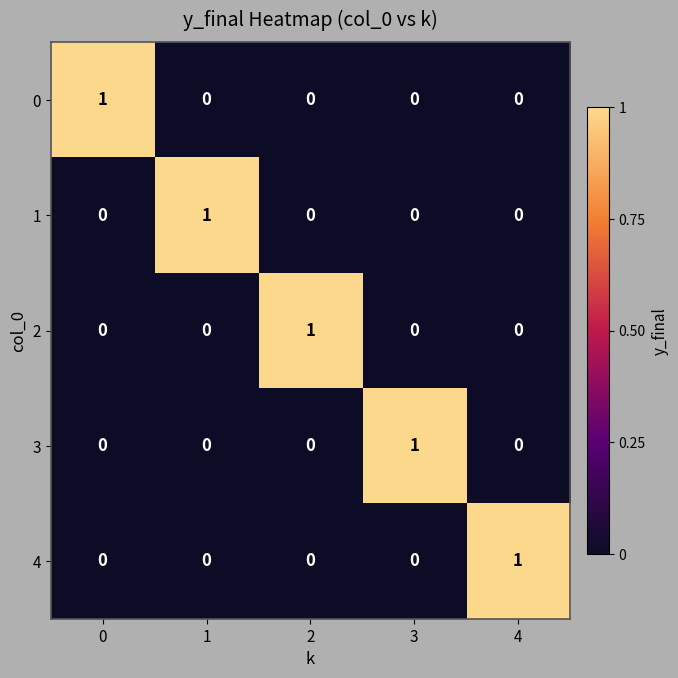

Is it true that 4 equals 1 at 4?

True